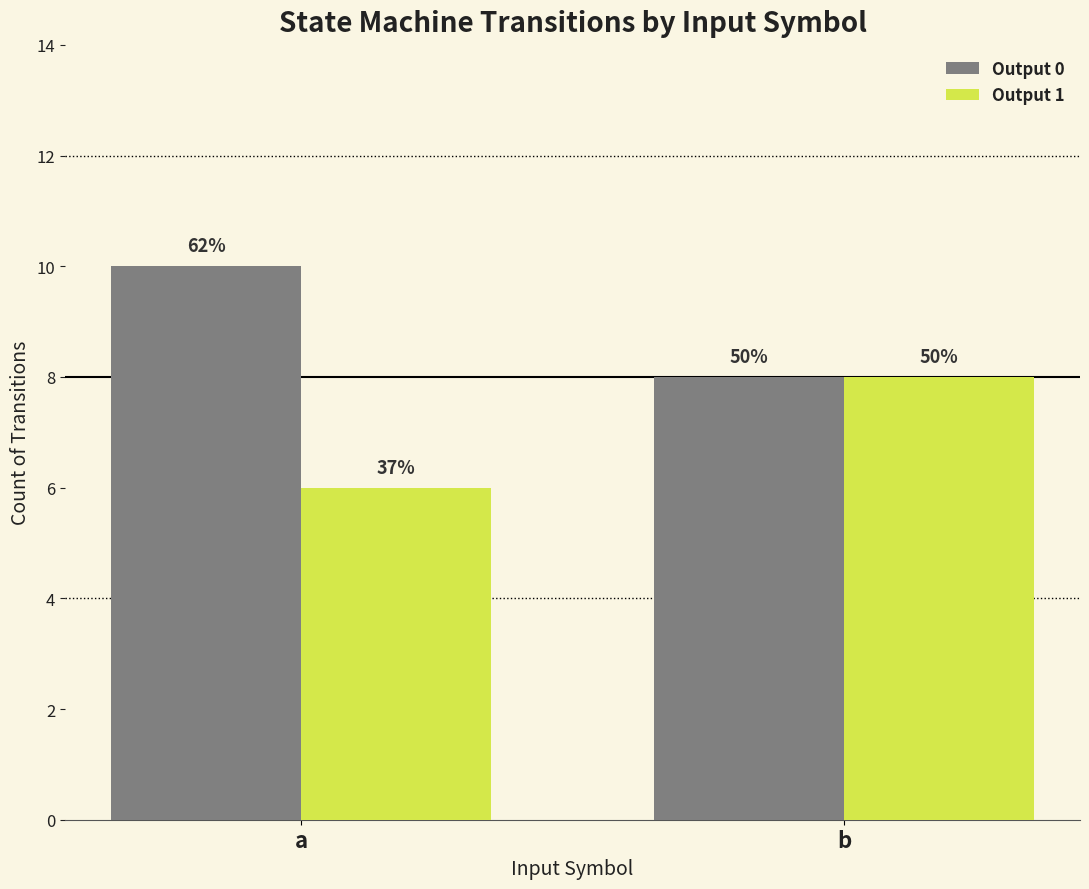

Are the bars horizontal?

No